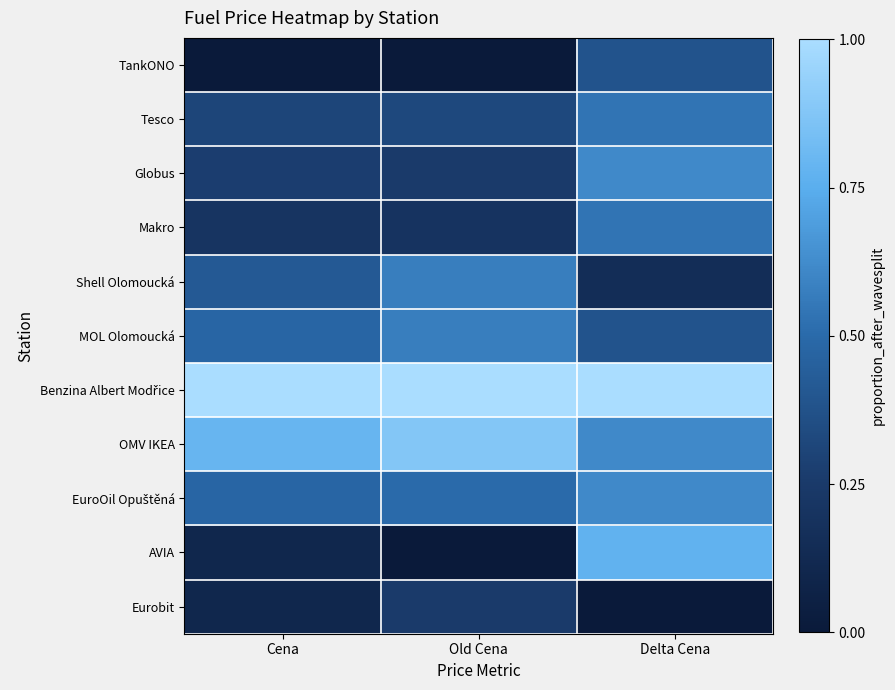

How many distinct data groups are displayed?

11